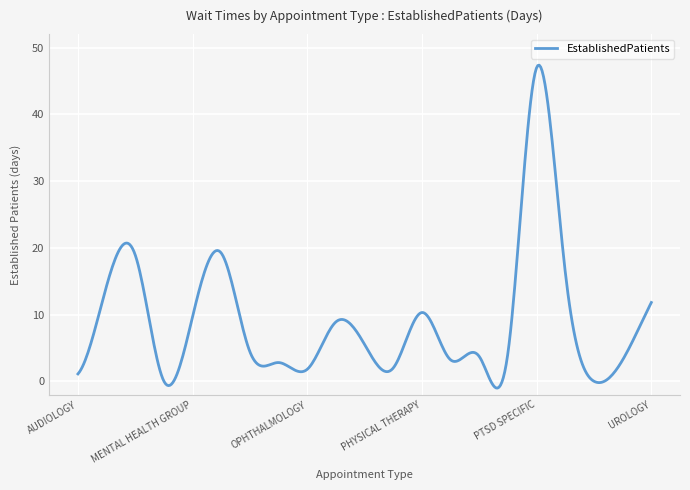

What is the difference between the maximum and minimum values?

48.4